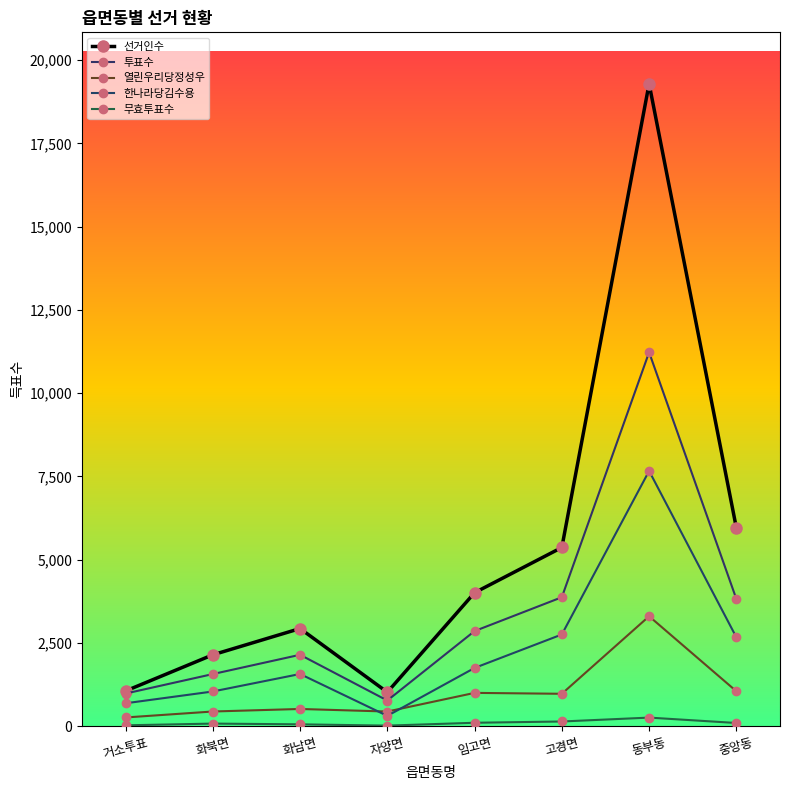

True or false: 한나라당김수용 and 선거인수 cross at least once.

False